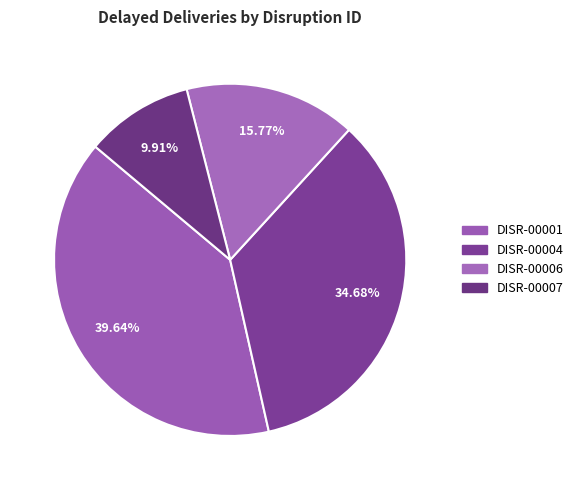

Does any single category account for the majority?

No